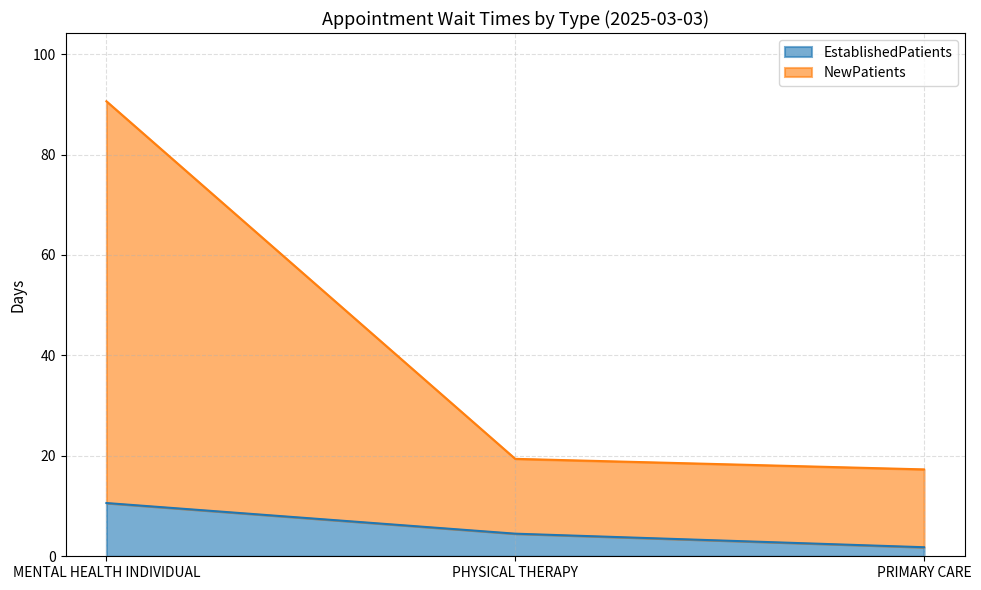

Reading right to left, list all the values displayed in this chart.

EstablishedPatients: 1.8	4.5	10.6
NewPatients: 17.3	19.4	90.6